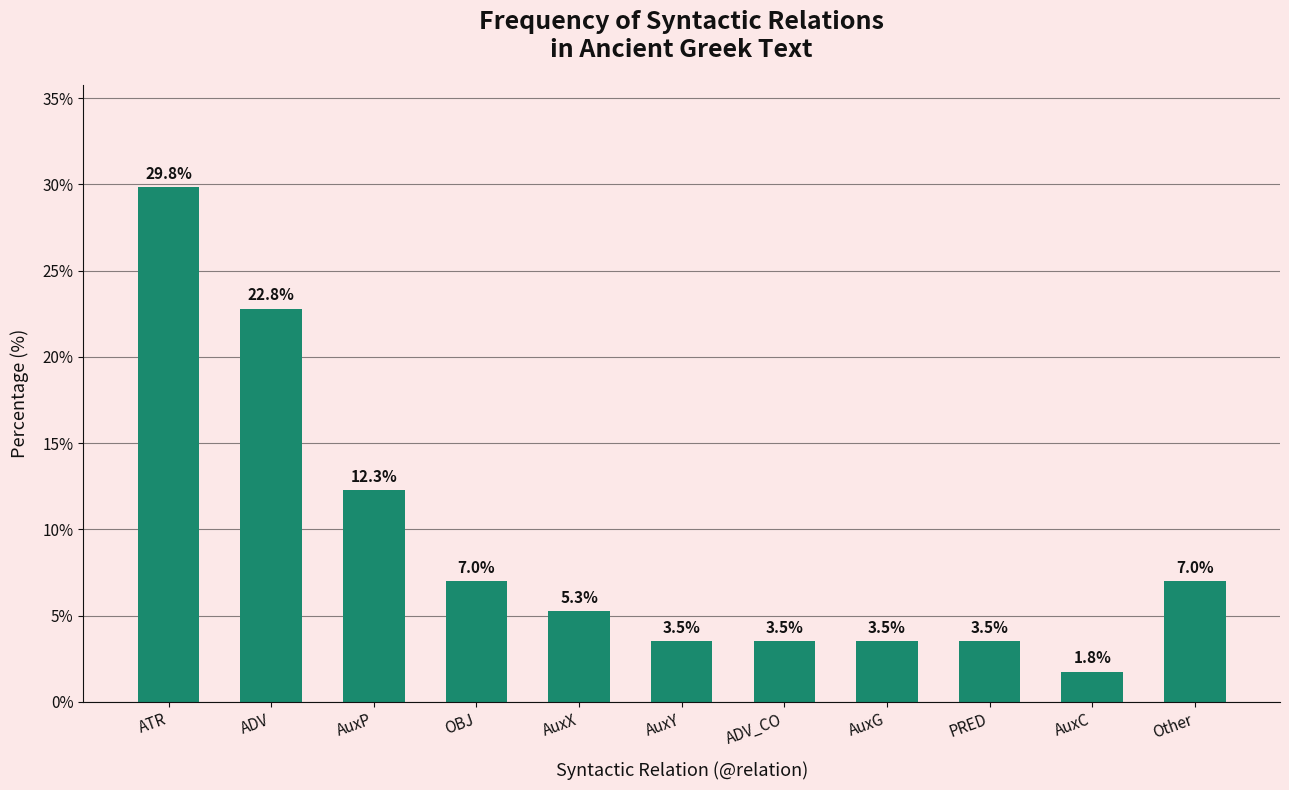

Is it true that the value at ADV is 11.1?

False